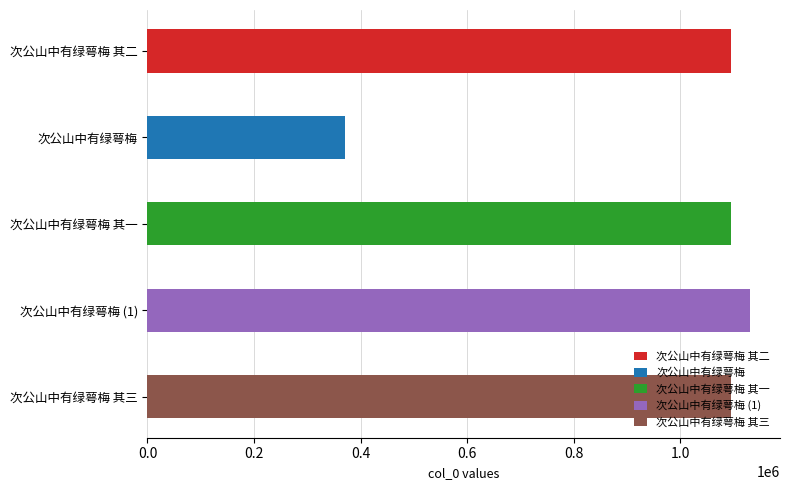

The value at 次公山中有绿萼梅 其三 is 1095025. True or false?

True